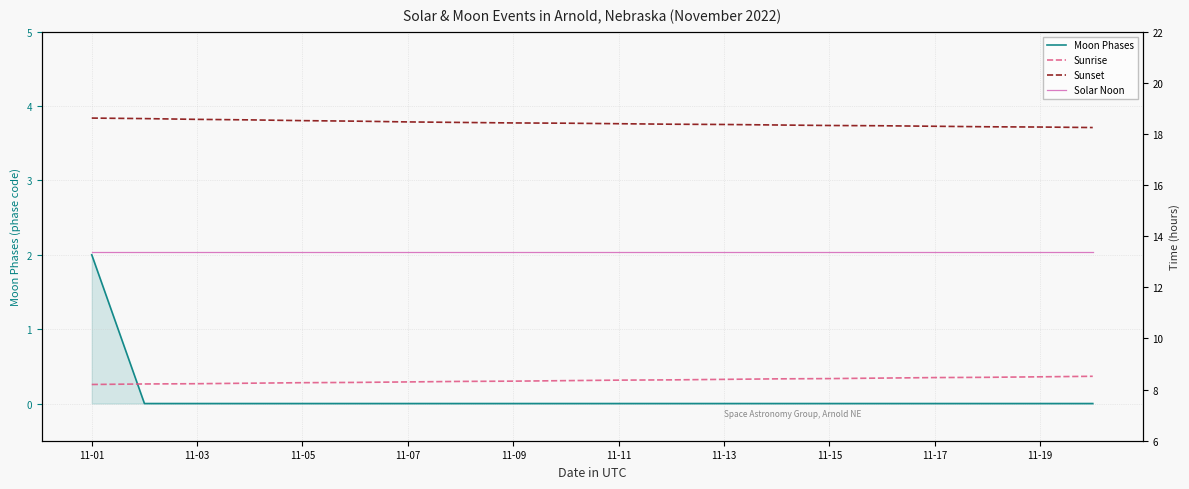

What is the label of the 6th point from the left?

11-11